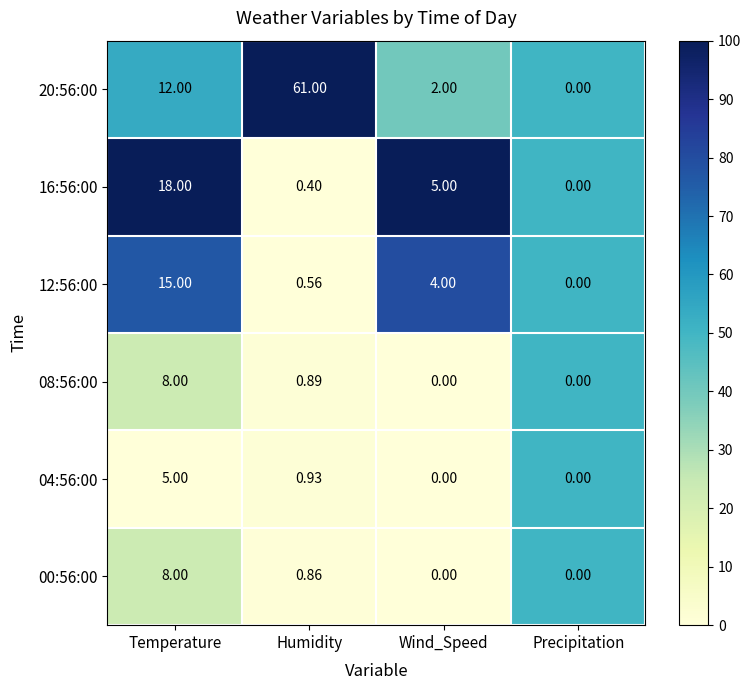

Rank the categories by 12:56:00 value from lowest to highest.

Precipitation, Humidity, Wind_Speed, Temperature